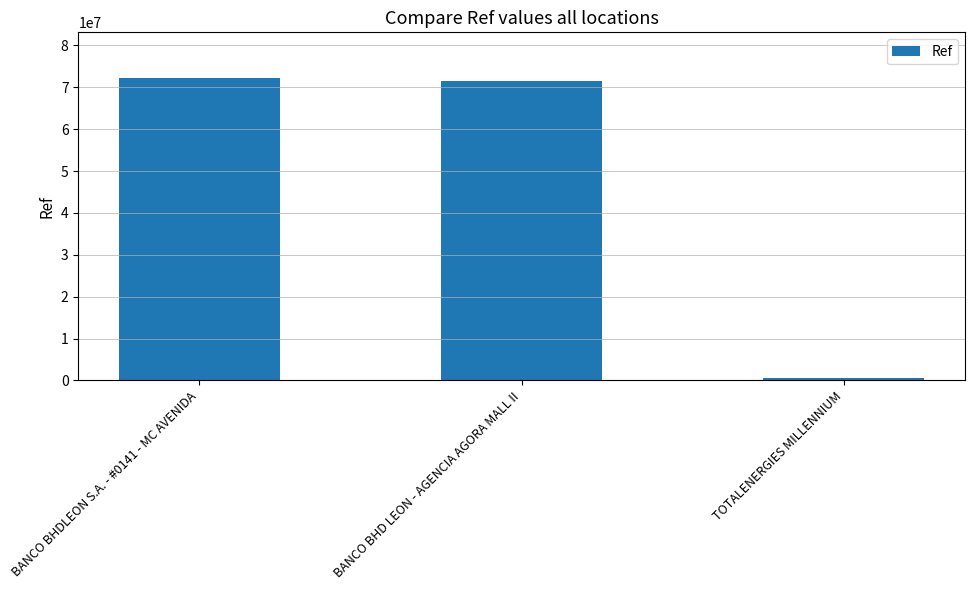

The chart shows a value of 500220 at TOTALENERGIES MILLENNIUM. True or false?

True